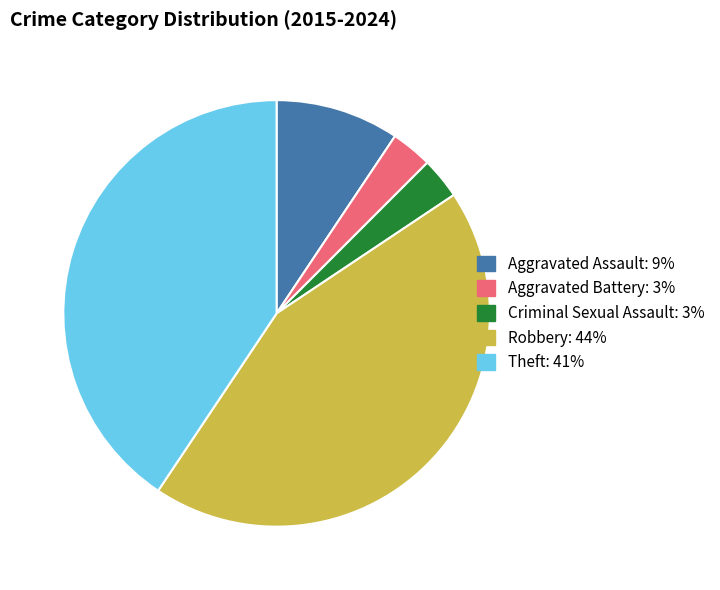

Combined, do Criminal Sexual Assault and Robbery account for over 50%?

No